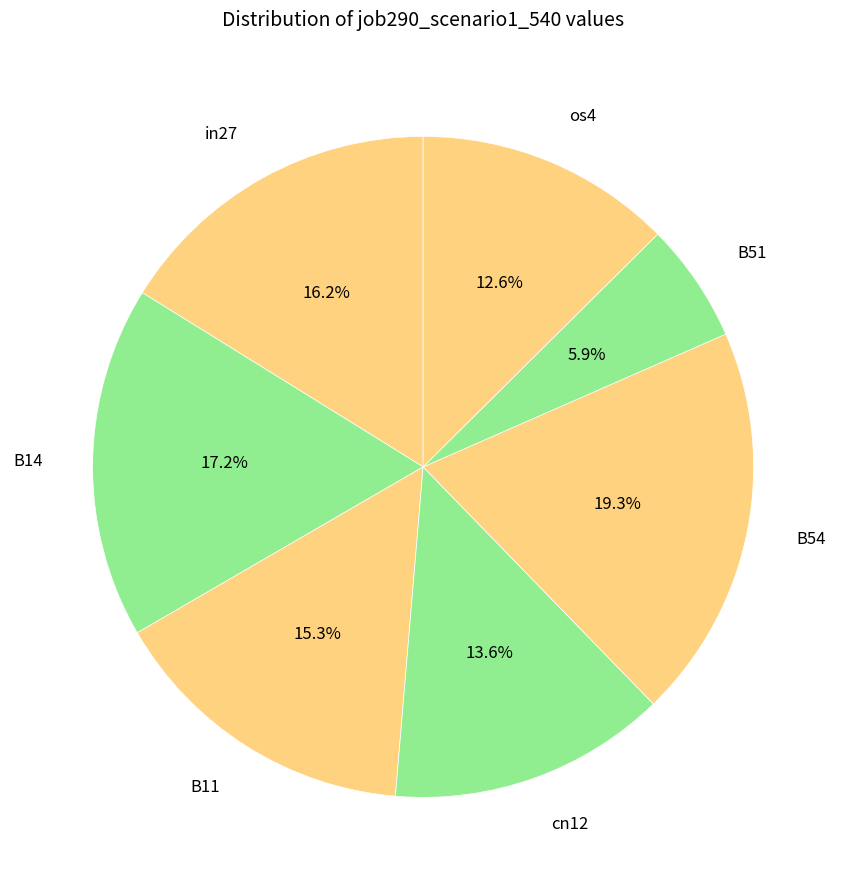

How many slices are in this pie chart?

7